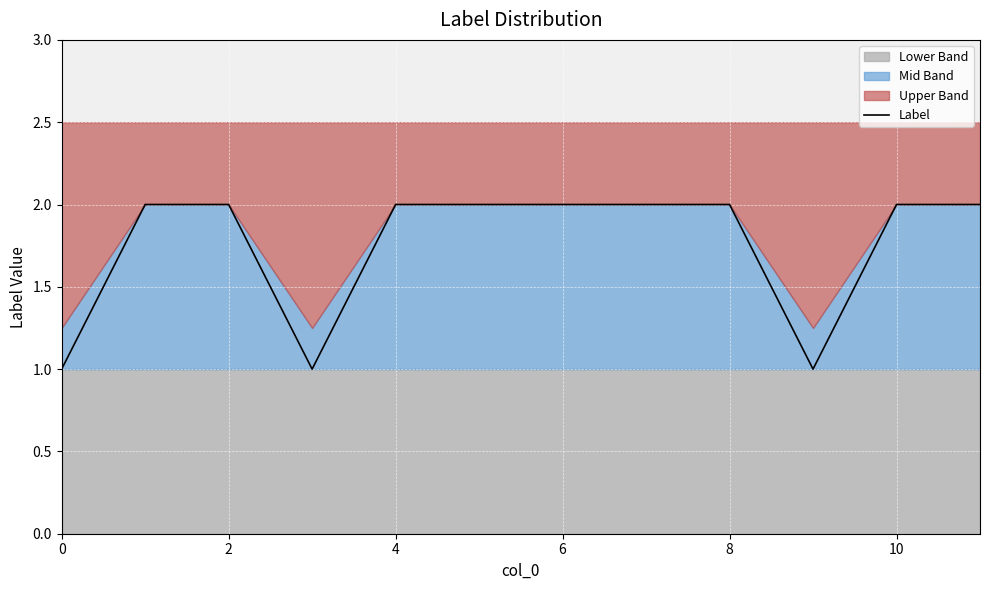

Is it true that the value at 2 is 2?

True